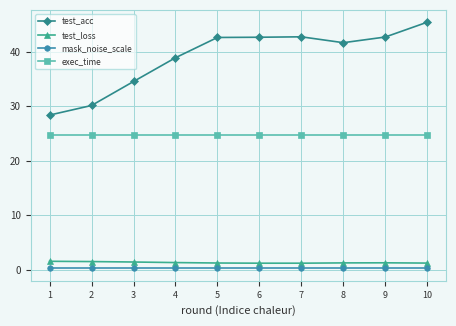

How many series are shown in this chart?

4